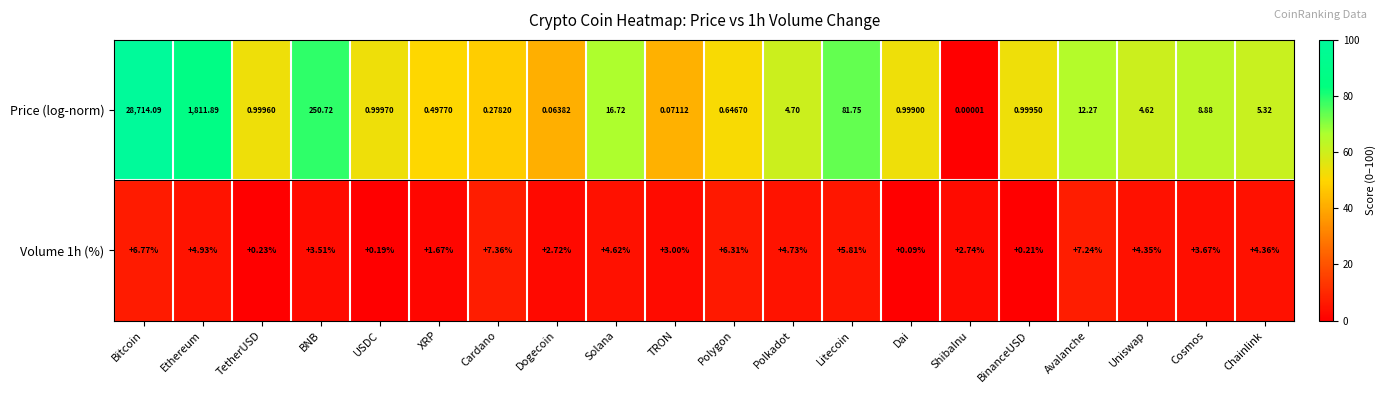

Where is Volume 1h (%) nearest to the value 3?

TRON